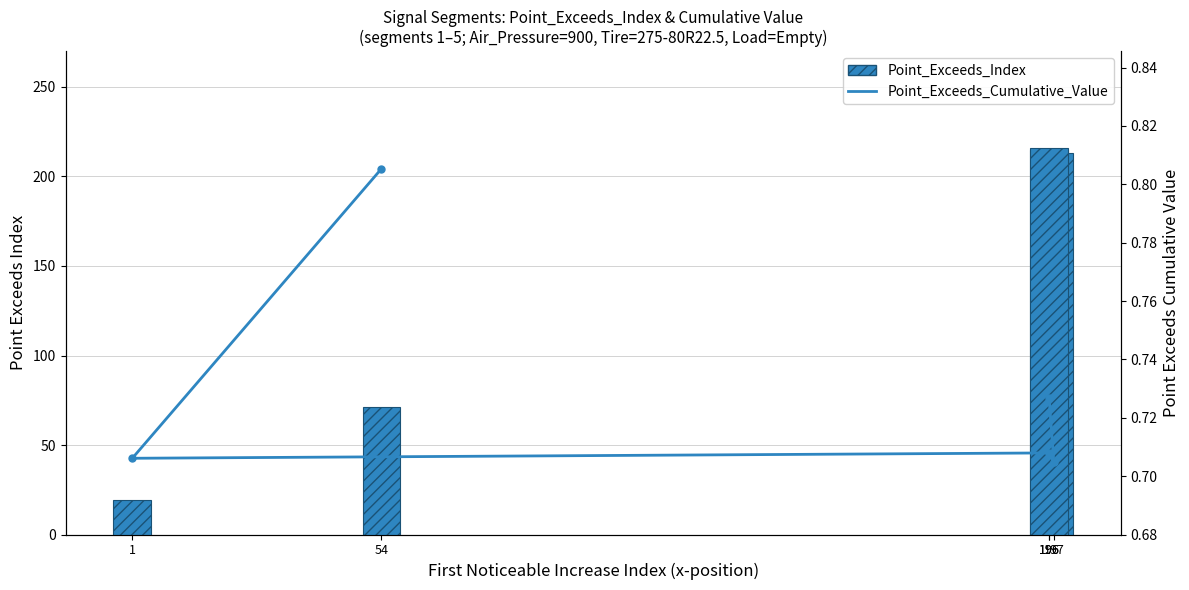

Rank the series by their average value, from highest to lowest.

Point_Exceeds_Index, Point_Exceeds_Cumulative_Value